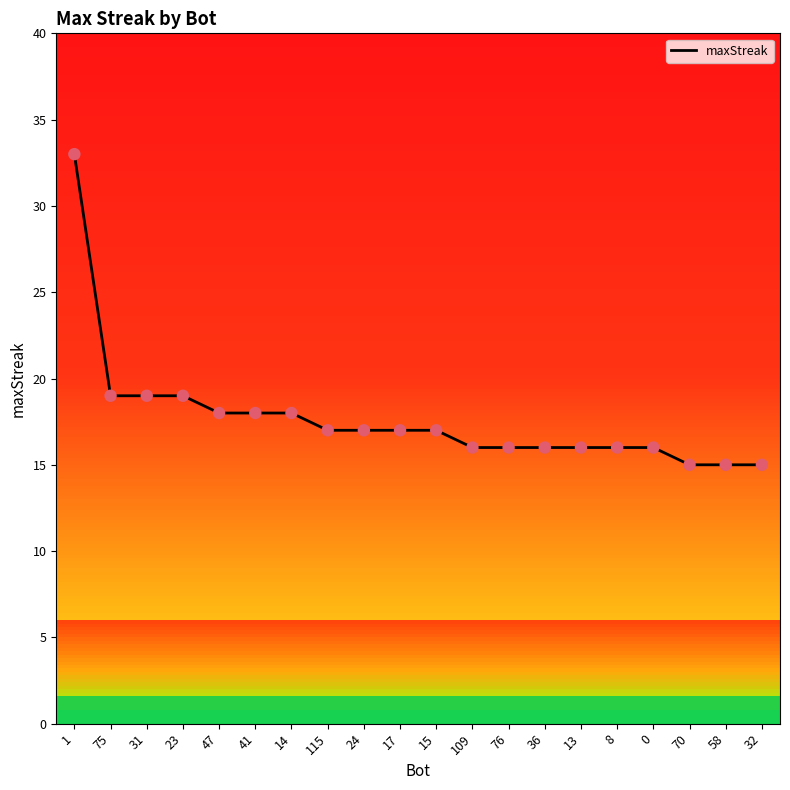

What is the ratio of the value at 41 to the value at 24?

1.1